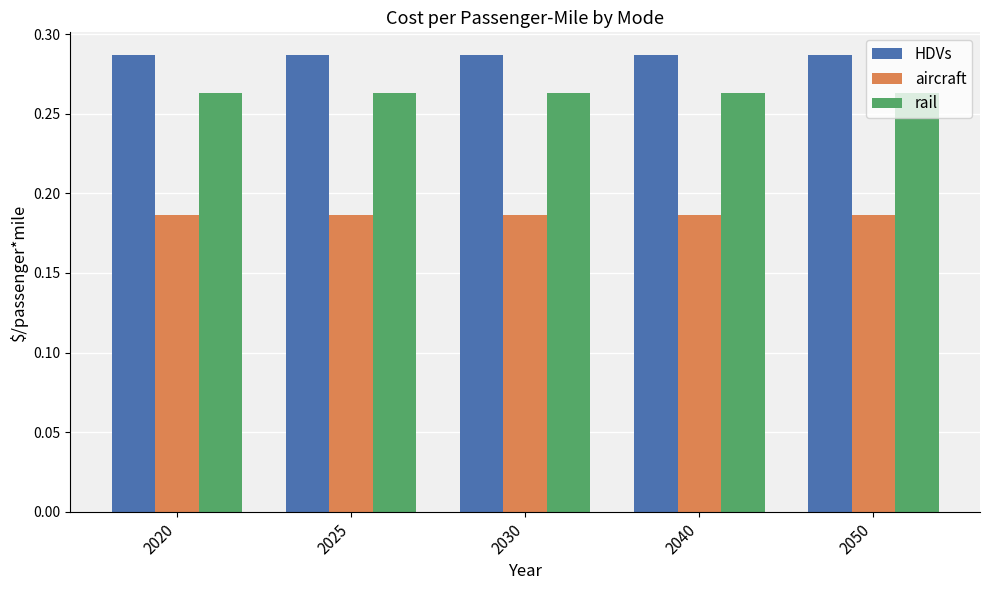

Is it true that aircraft equals 0.1 at 2030?

False